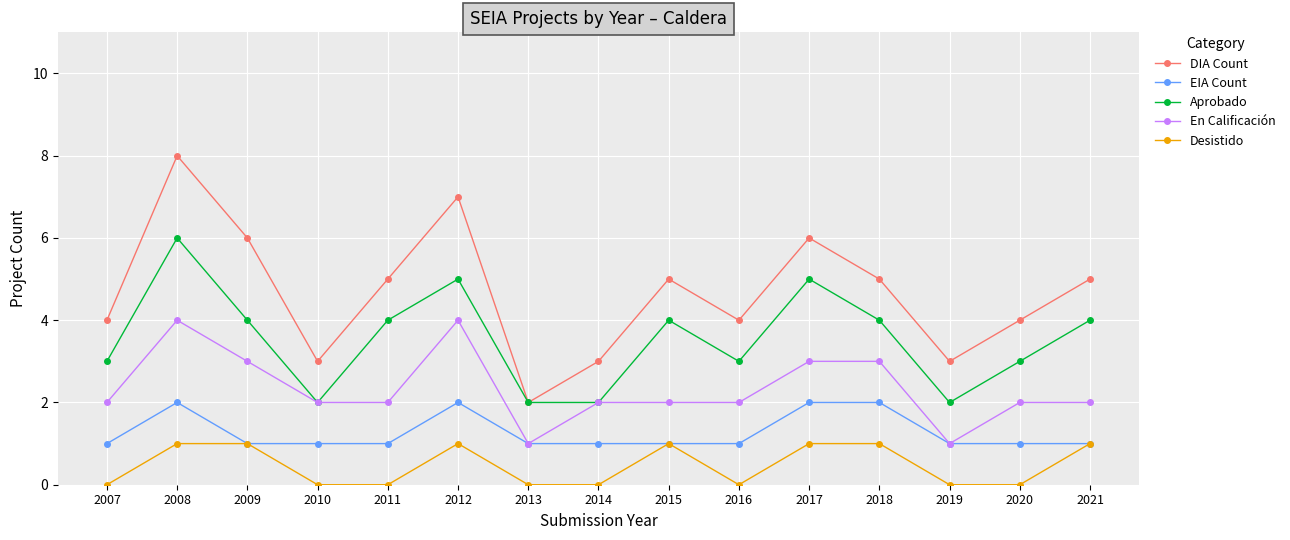

Rank the series by their maximum value, from highest to lowest.

DIA Count, Aprobado, En Calificación, EIA Count, Desistido